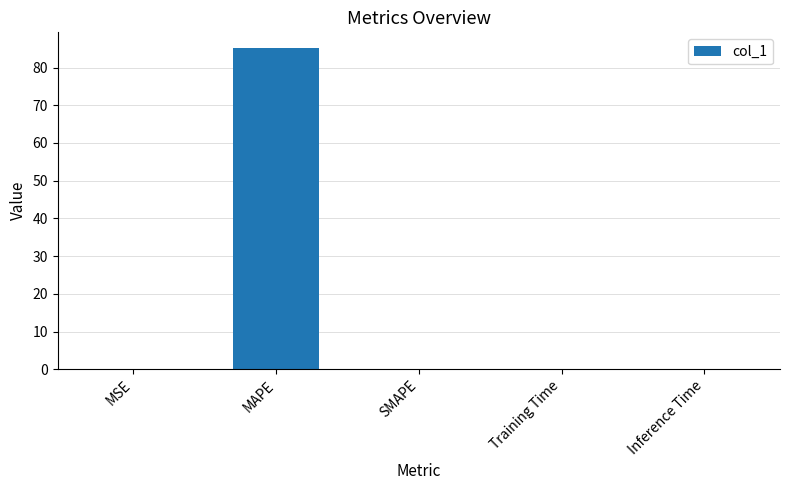

What is the difference between the values at Training Time and MAPE?

85.1